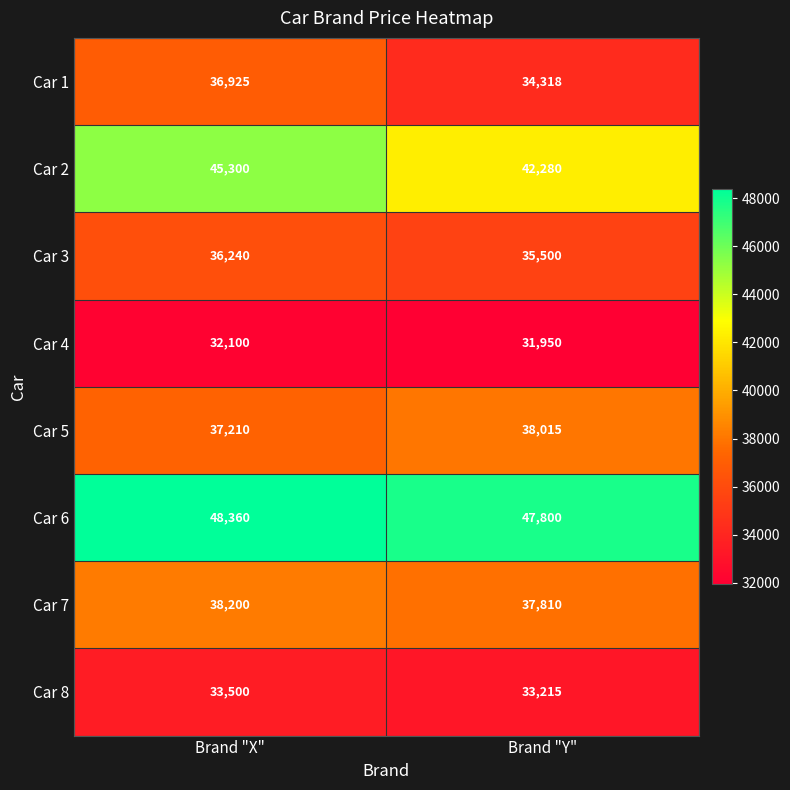

Reading left to right, list all the values displayed in this chart.

Car 1: 36925	34318
Car 2: 45300	42280
Car 3: 36240	35500
Car 4: 32100	31950
Car 5: 37210	38015
Car 6: 48360	47800
Car 7: 38200	37810
Car 8: 33500	33215